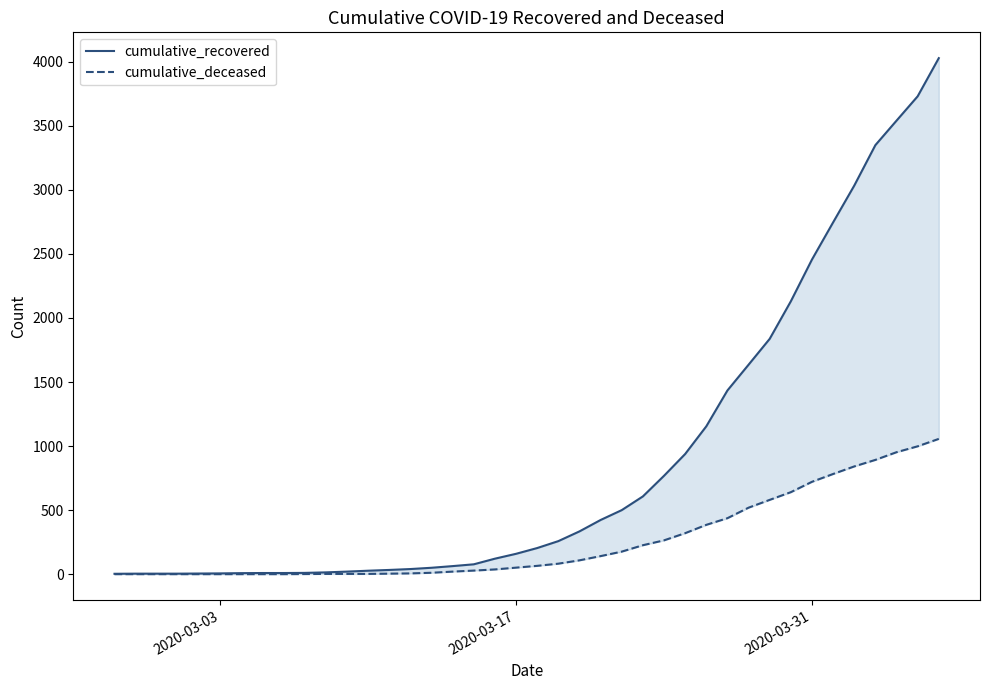

True or false: cumulative_recovered and cumulative_deceased cross at least once.

False